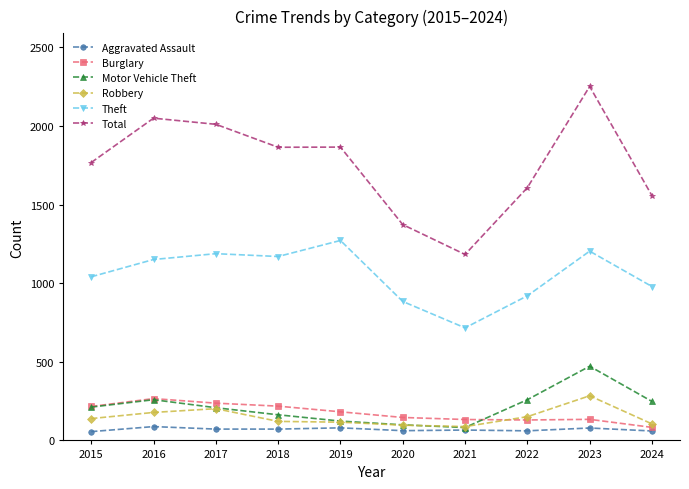

At which category is the sum across all series the highest?

2023